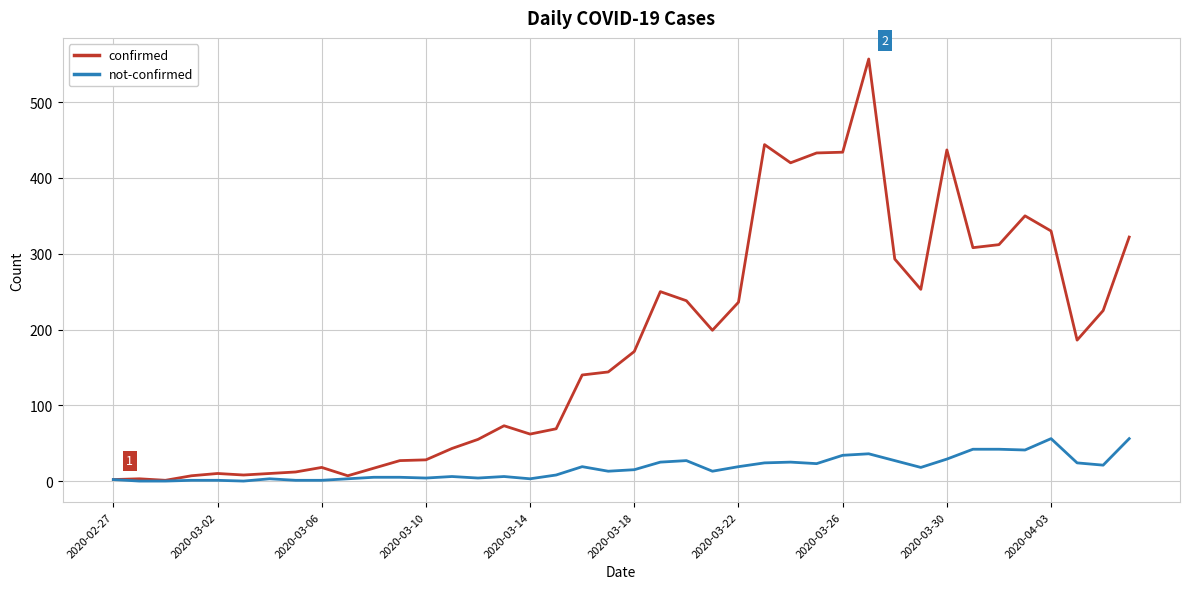

Which series has the largest total across all categories?

confirmed